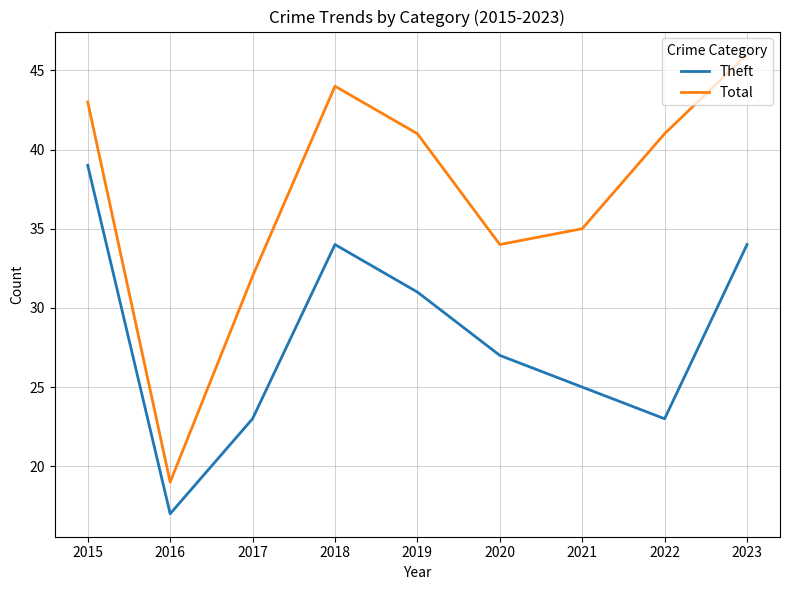

Which series has the largest range (max minus min)?

Total